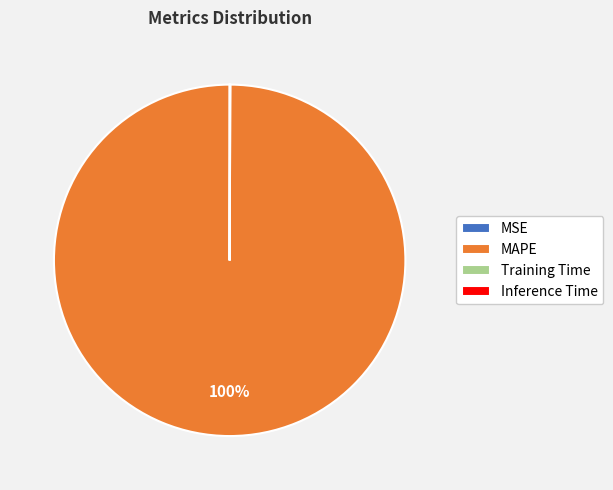

The MAPE slice represents 87% of the pie. True or false?

False